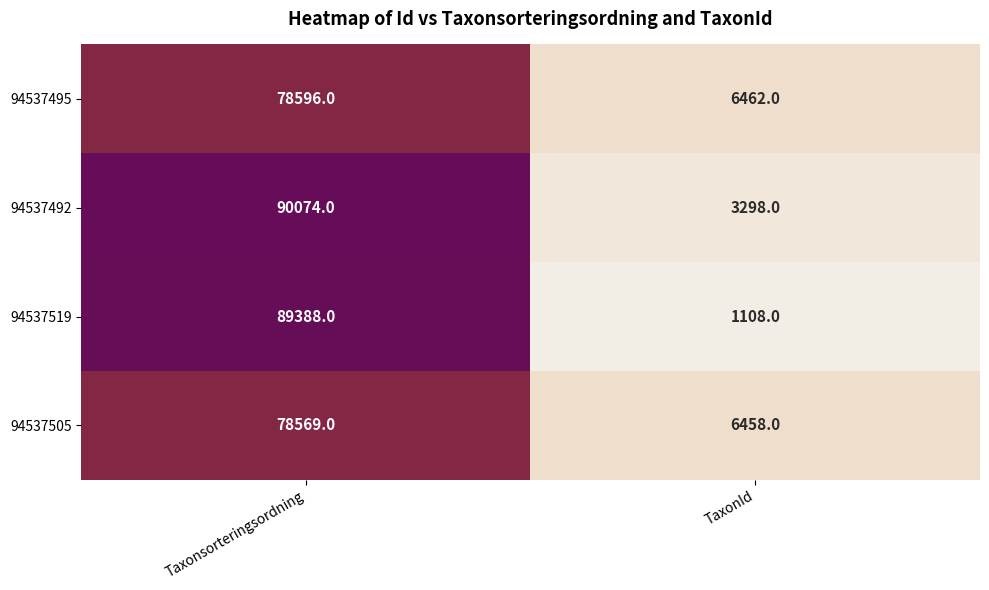

Which category has the highest value across all series?

Taxonsorteringsordning